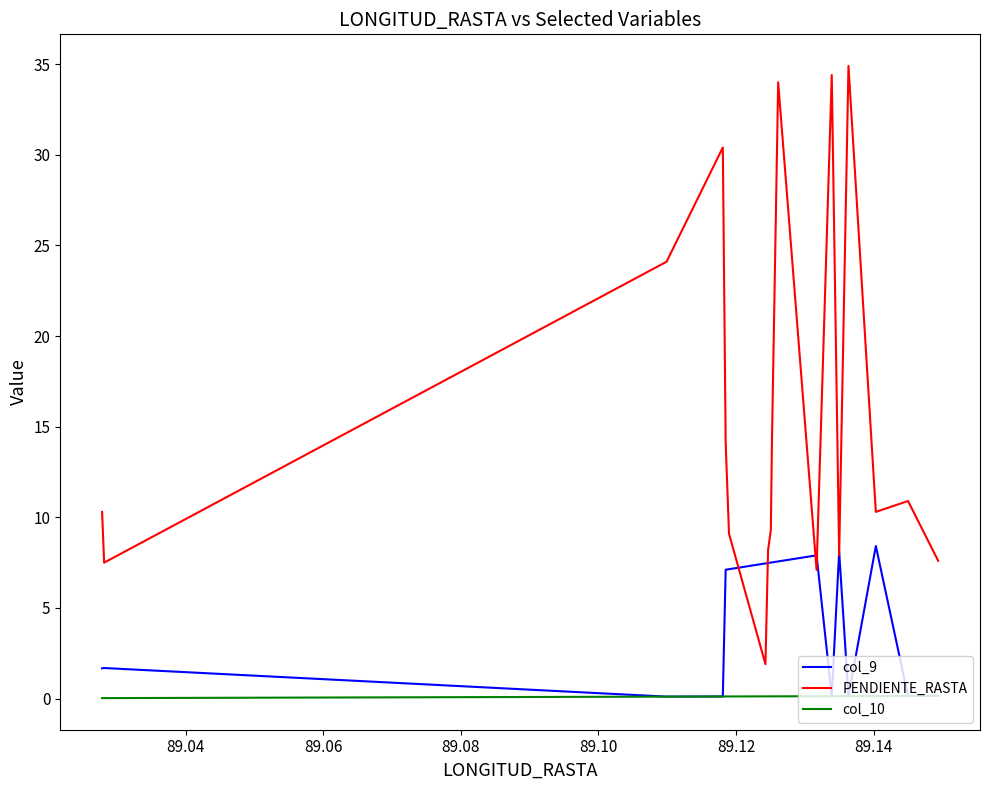

List the series in order of their peak value, lowest first.

col_10, col_9, PENDIENTE_RASTA